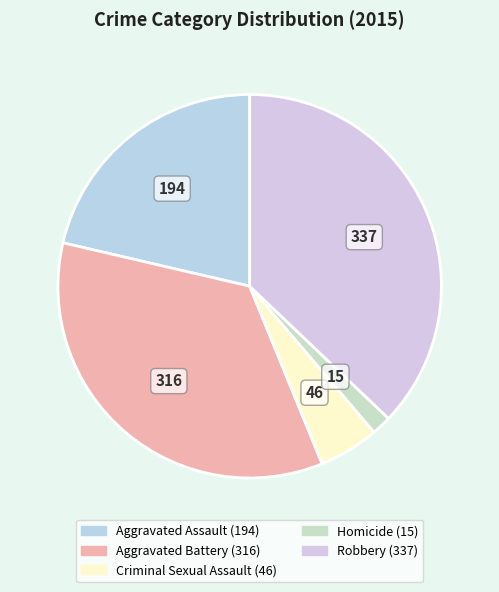

How many slices are in this pie chart?

5